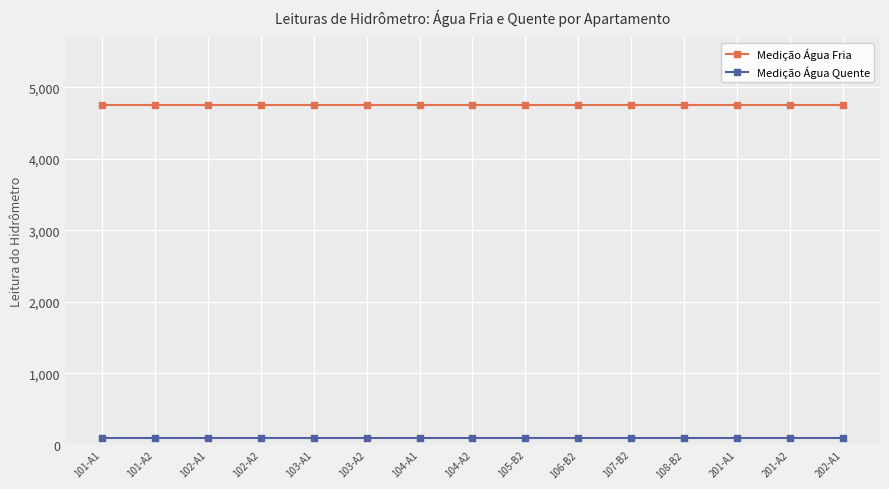

At 202-A1, list the series in order from largest to smallest.

Medição Água Fria, Medição Água Quente